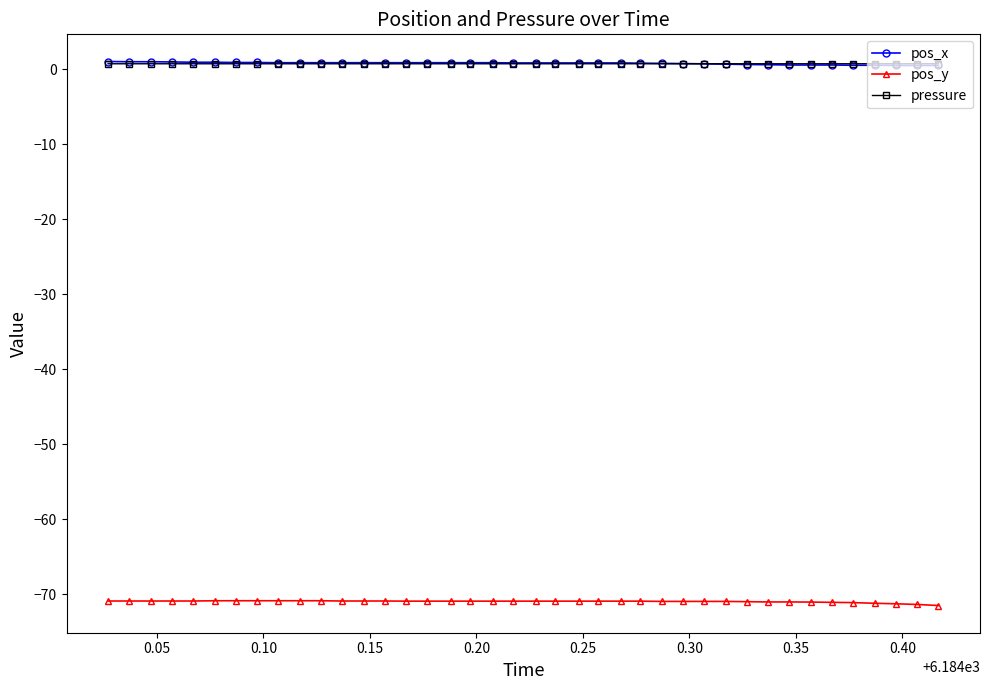

How many lines are shown in the chart?

3